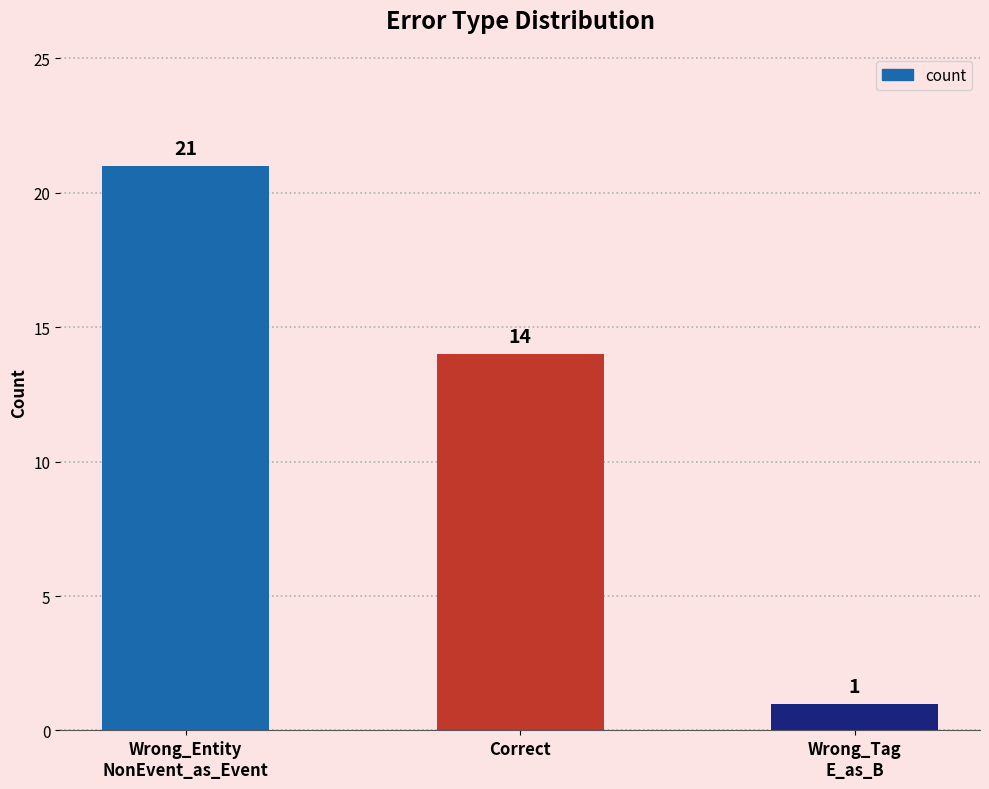

Reading left to right, list all the values displayed in this chart.

Wrong_Entity
NonEvent_as_Event=21	Correct=14	Wrong_Tag
E_as_B=1